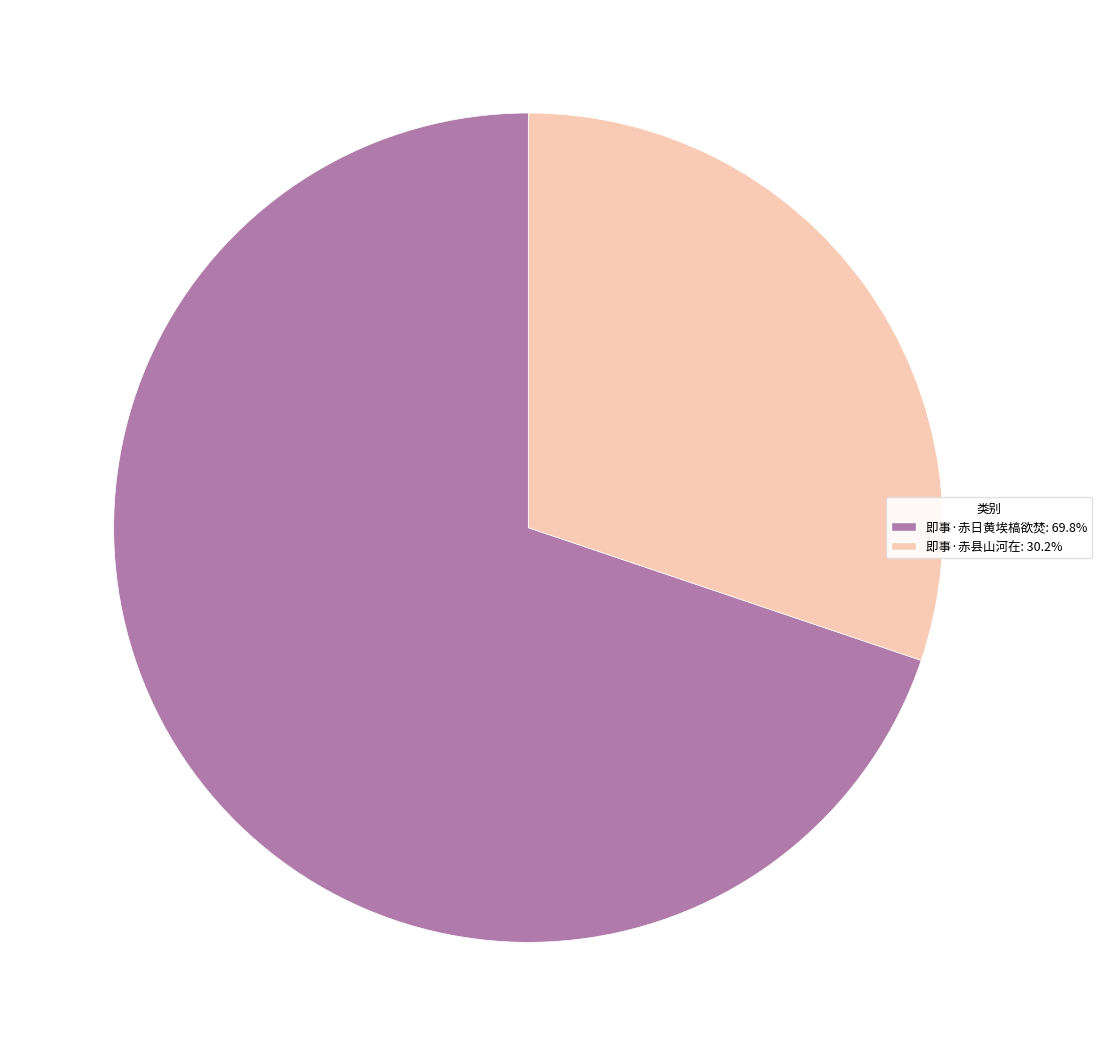

What is the largest slice in the pie chart?

即事·赤日黄埃槁欲焚